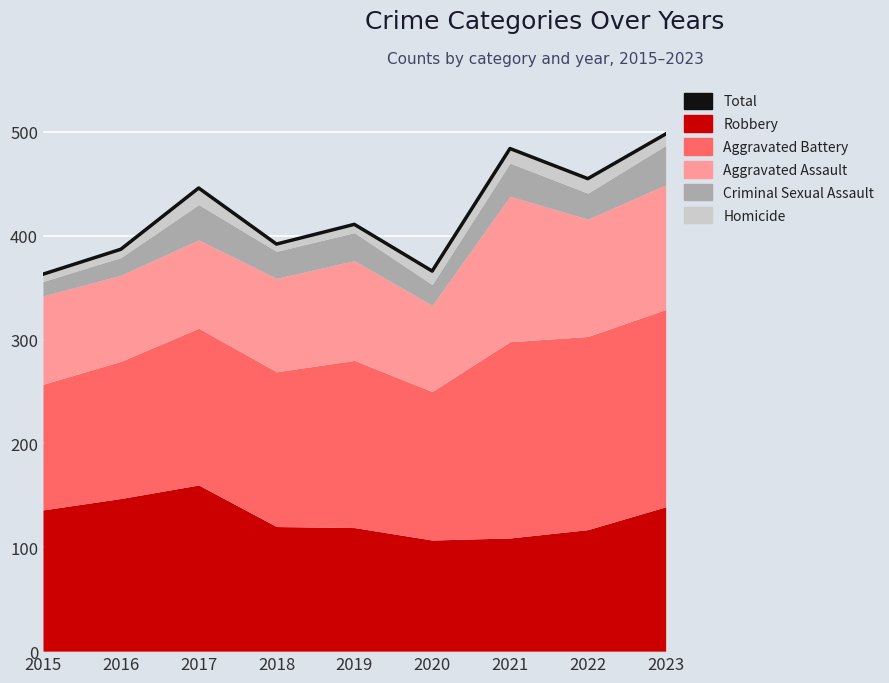

Reading left to right, extract all data points from this chart.

363	387	446	392	411	366	484	455	498